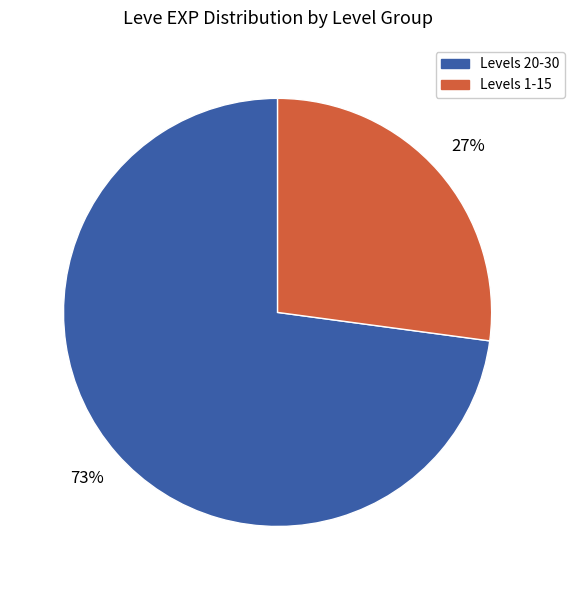

To the nearest percent, what is the difference between the largest and smallest slice percentages?

46%